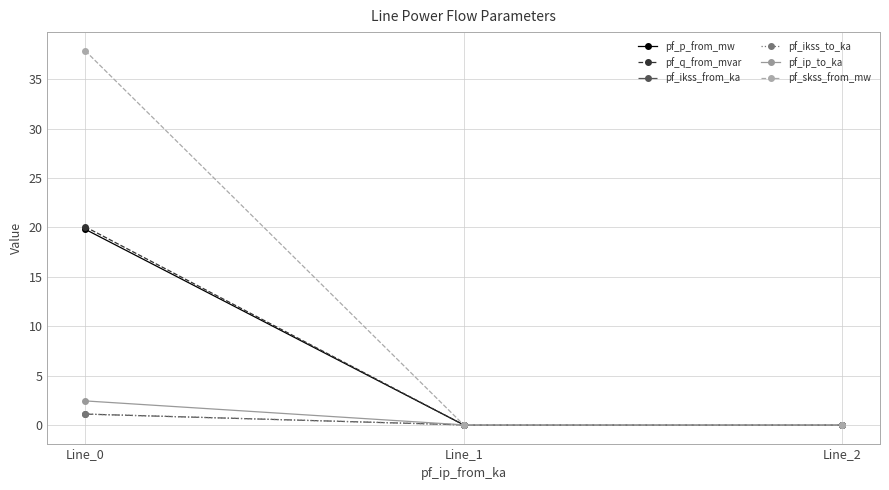

What is the value of the pf_p_from_mw point at the 1st from the left?

19.8